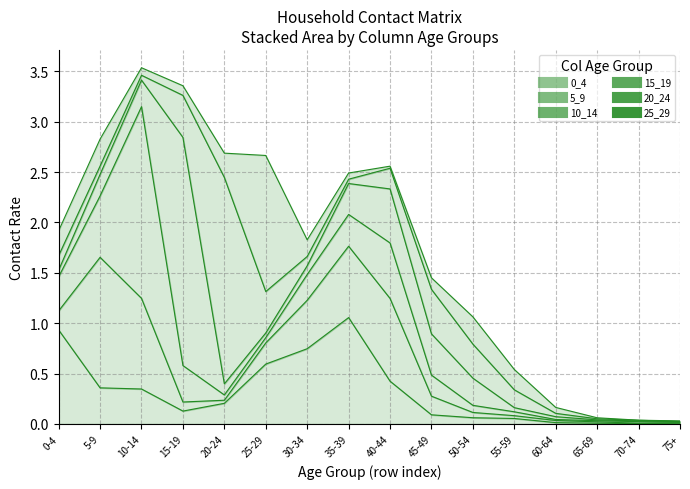

What is the difference between the highest and lowest values at 15_19?

2.2